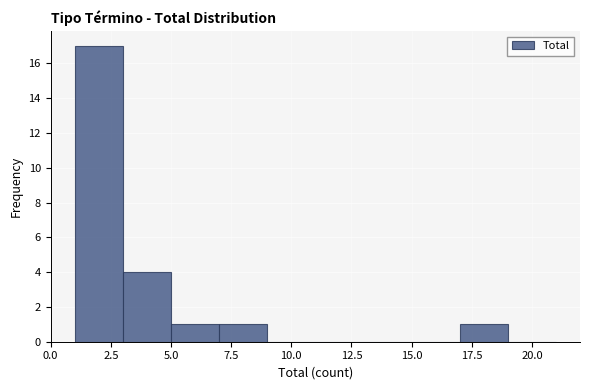

Reading left to right, transcribe this chart: for each bar, give the range it covers on the x-axis and its height. The values are not printed on the chart, so give them approximately, as read against the axis.

1 to 3: 17
3 to 5: 4
5 to 7: 1
7 to 9: 1
9 to 11: 0
11 to 13: 0
13 to 15: 0
15 to 17: 0
17 to 19: 1
19 to 21: 0